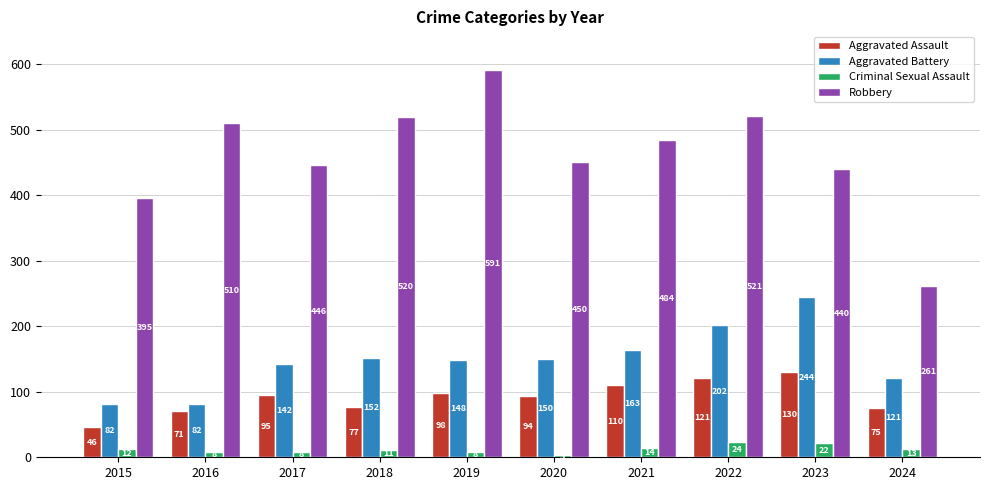

How many bars are there in total?

40